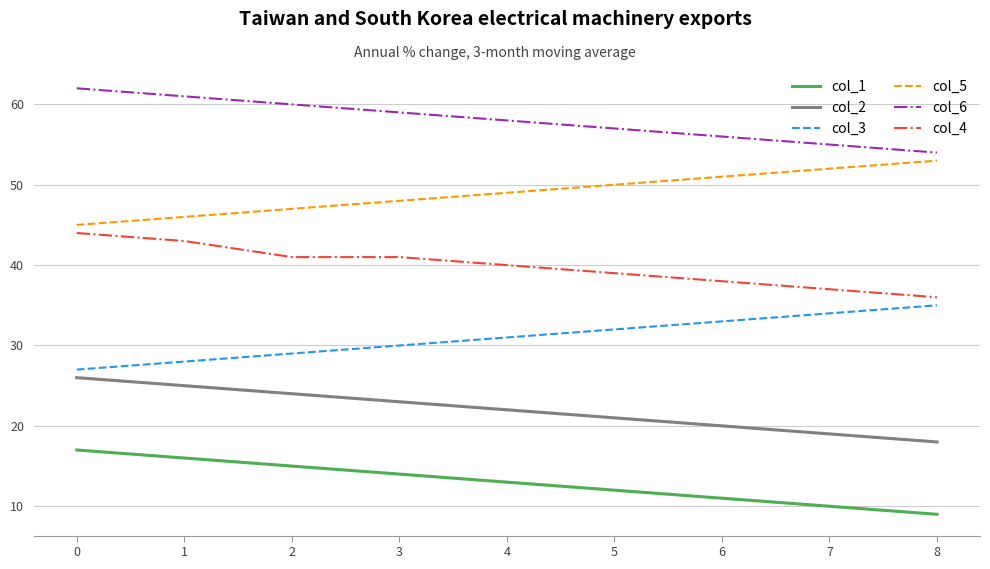

True or false: col_3 and col_1 intersect in this chart.

False